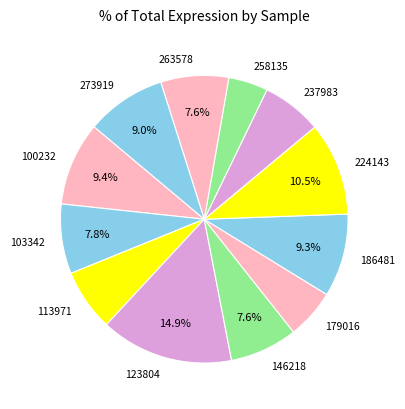

What is the largest slice in the pie chart?

123804